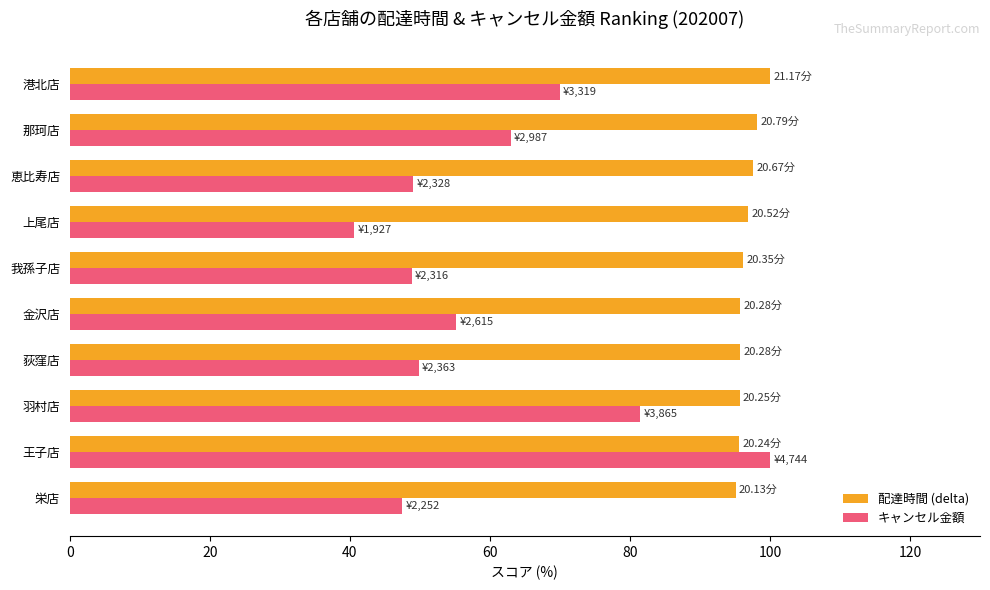

What are all the series names shown in the legend?

配達時間 (delta), キャンセル金額